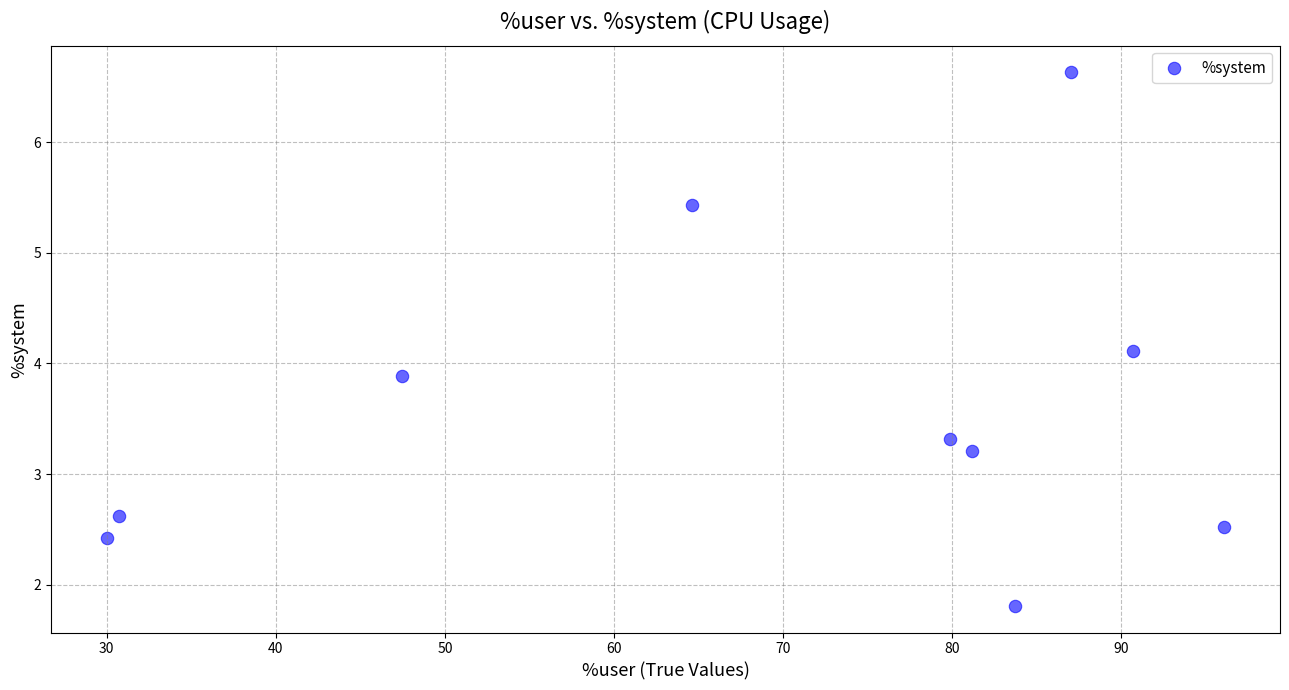

What is the range of X values (max minus min)?

66.1